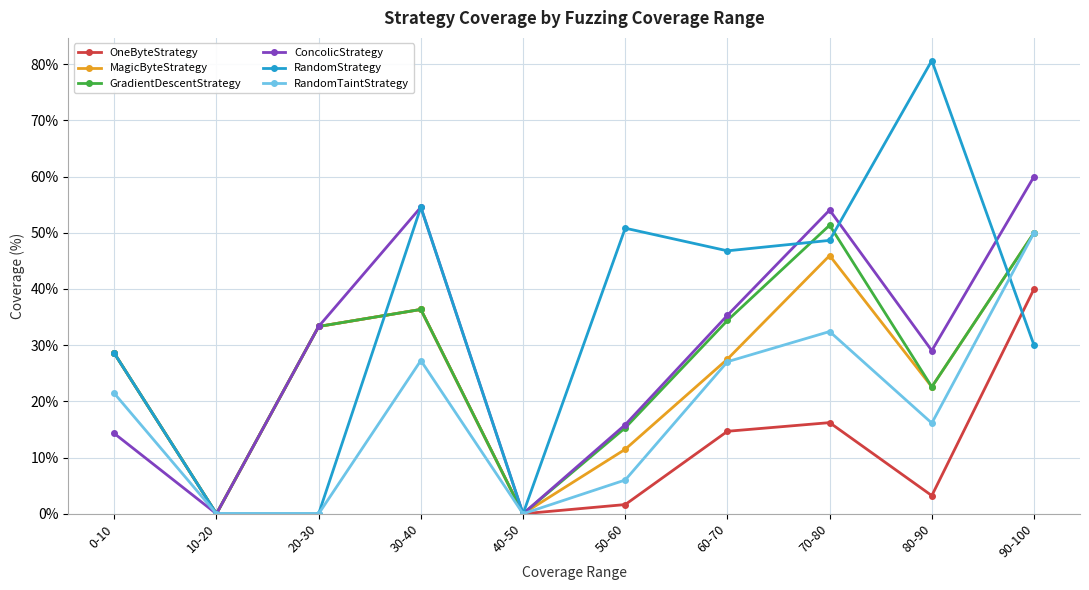

The value of ConcolicStrategy at 30-40 is 93.3. True or false?

False